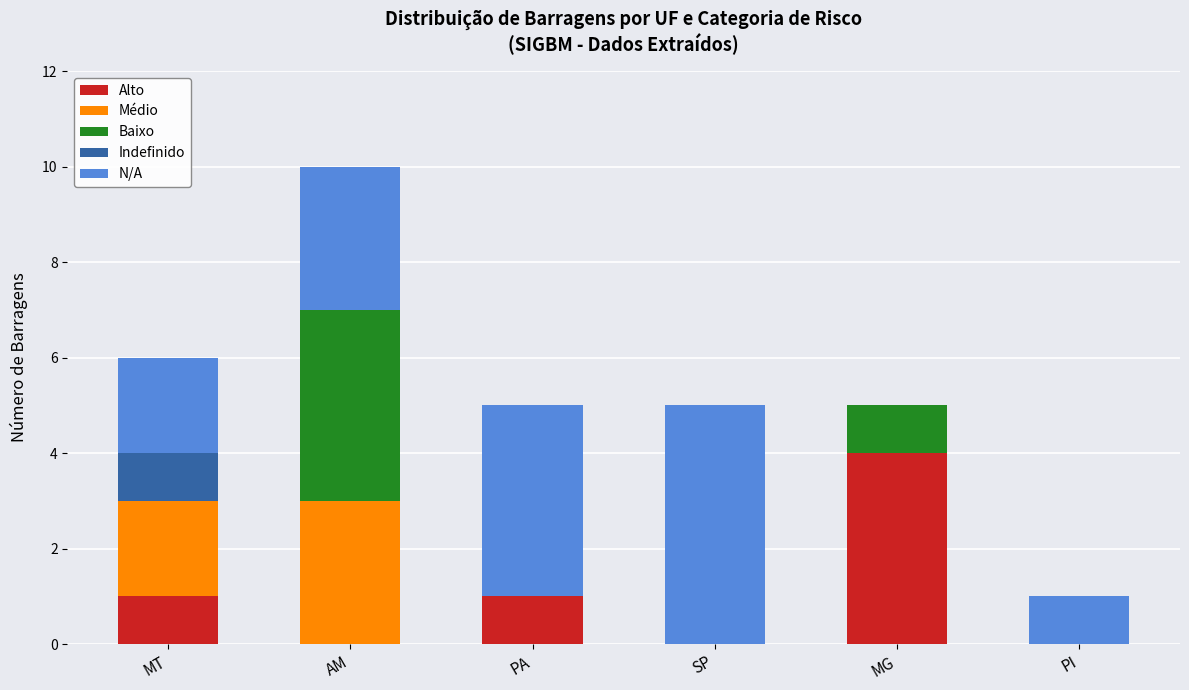

What is the total value across all series at MG?

5